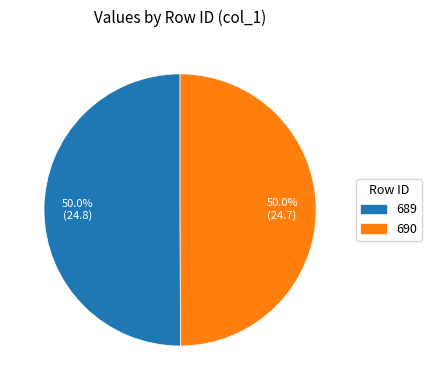

To the nearest percent, what is the combined percentage of 690 and 689?

100%